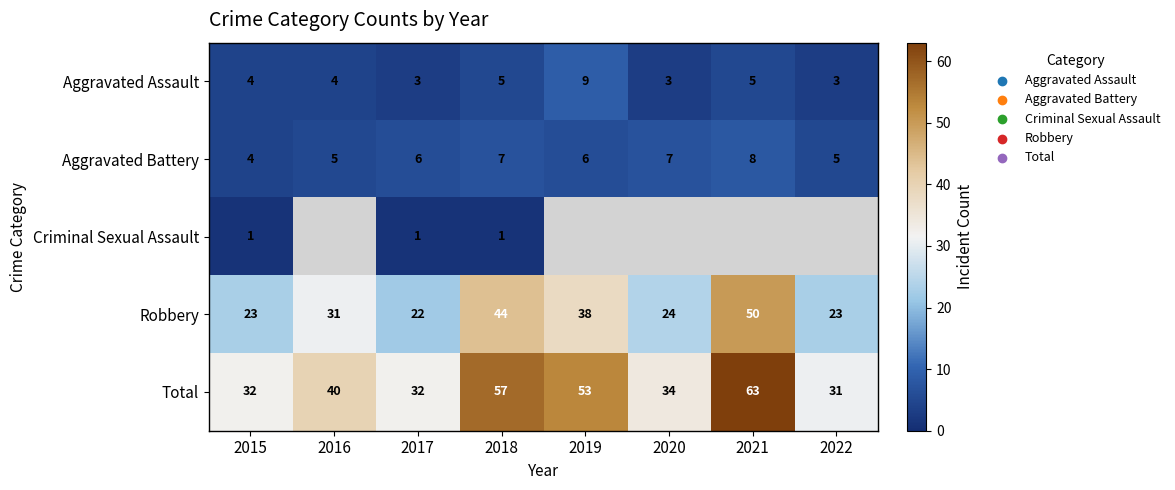

At 2017, list the series in order from smallest to largest.

Criminal Sexual Assault, Aggravated Assault, Aggravated Battery, Robbery, Total